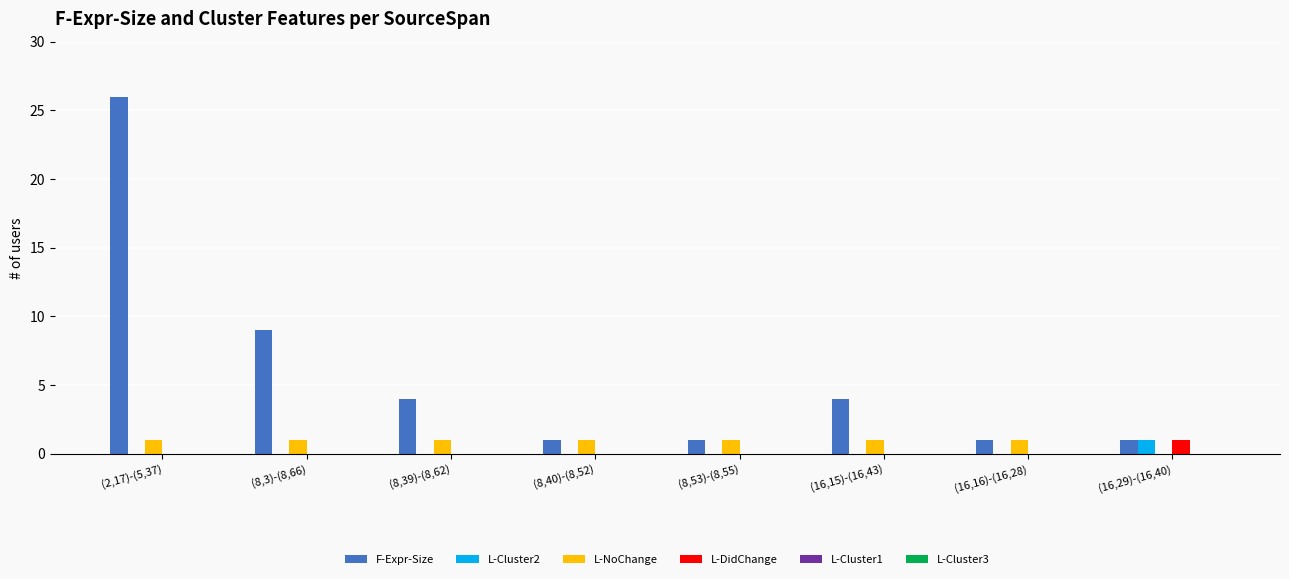

Is it true that F-Expr-Size equals 1 at (16,29)-(16,40)?

True